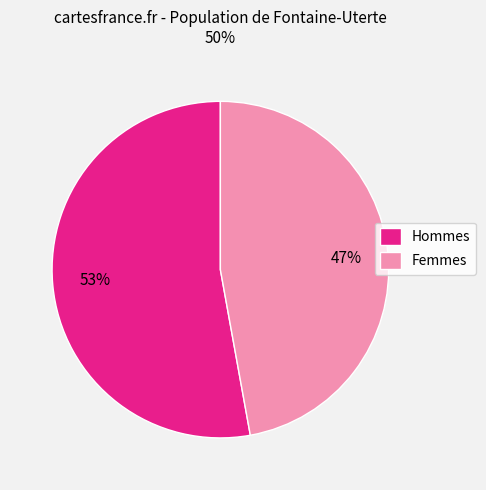

Is there any slice that represents more than half of the pie?

Yes